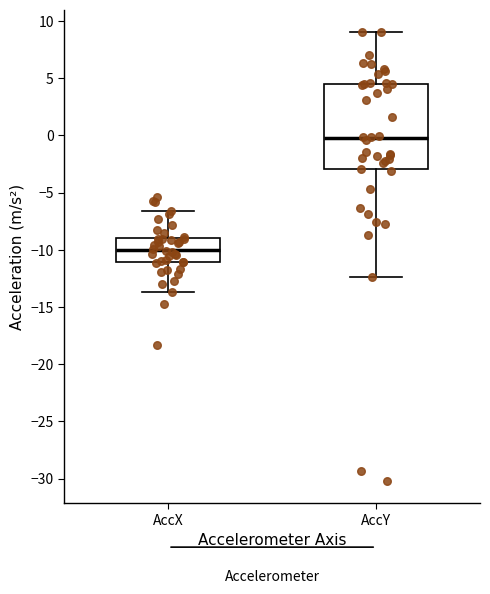

Where does the lower whisker of the box for AccY end on the y-axis? The values are not printed on the chart, so give them approximately, as read against the axis.

-12.5